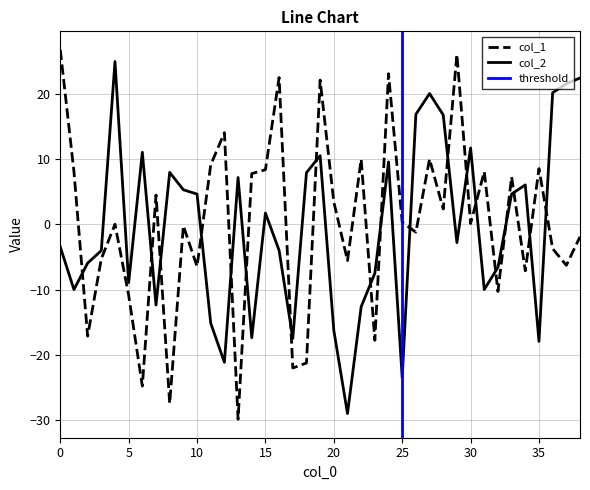

What are all the series names shown in the legend?

col_1, col_2